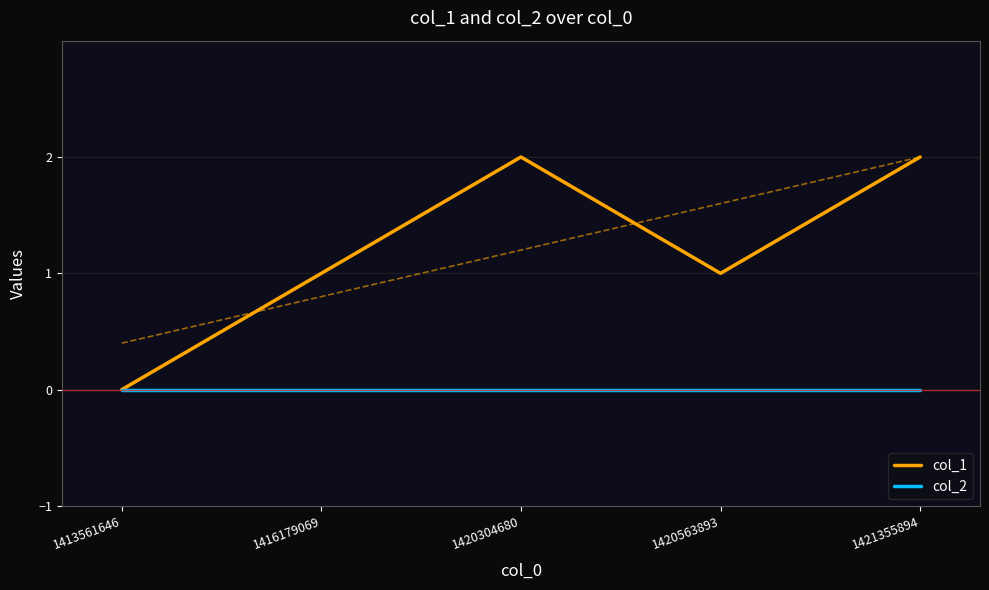

Is it true that col_2 equals 0 at 1420304680?

True